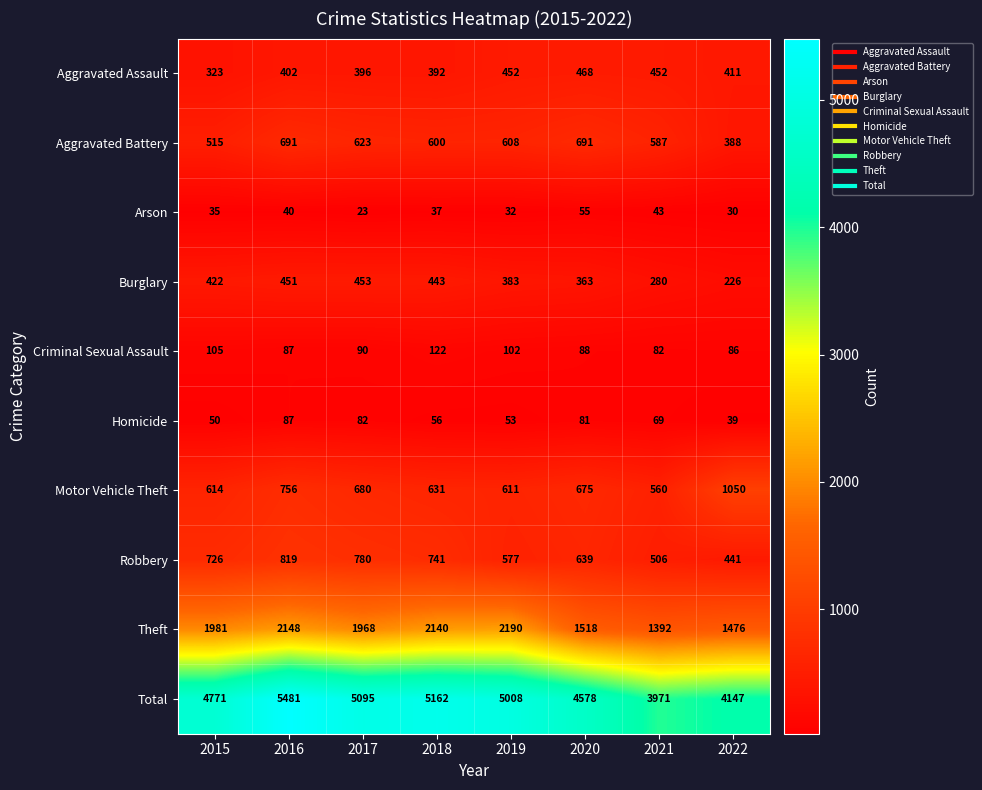

List the series in order of their peak value, lowest first.

Arson, Homicide, Criminal Sexual Assault, Burglary, Aggravated Assault, Aggravated Battery, Robbery, Motor Vehicle Theft, Theft, Total